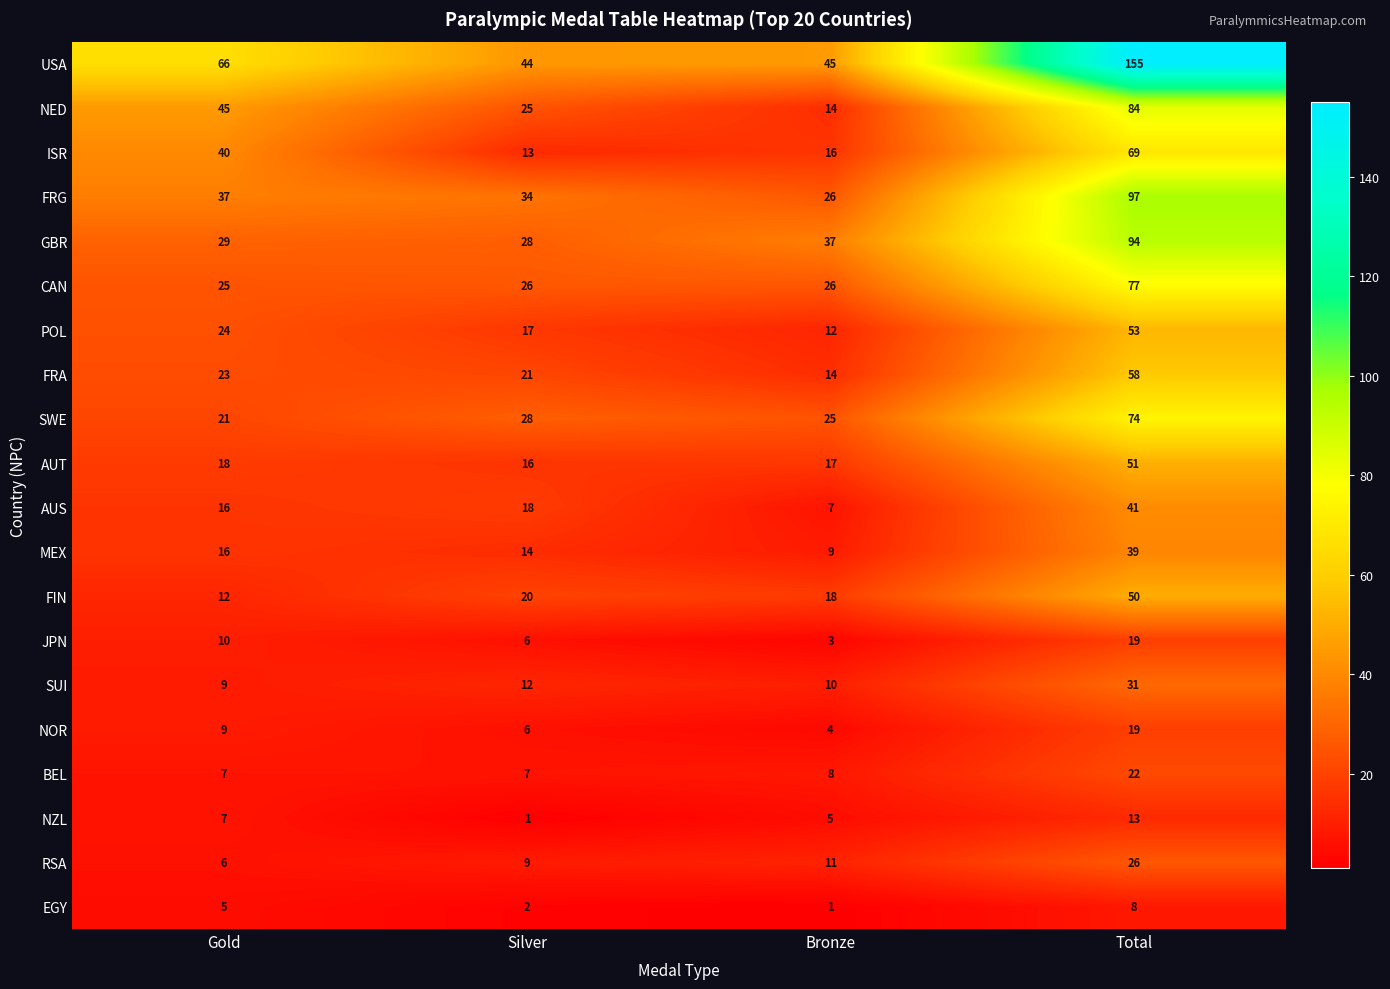

True or false: CAN has a value of 43 at Silver.

False